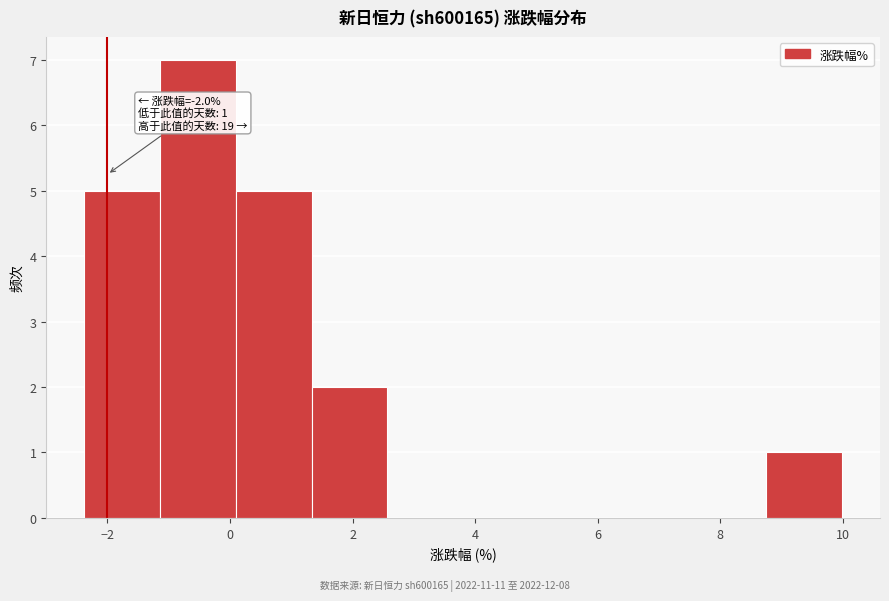

Which range on the x-axis has the tallest bar?

-1.2 to 0.0